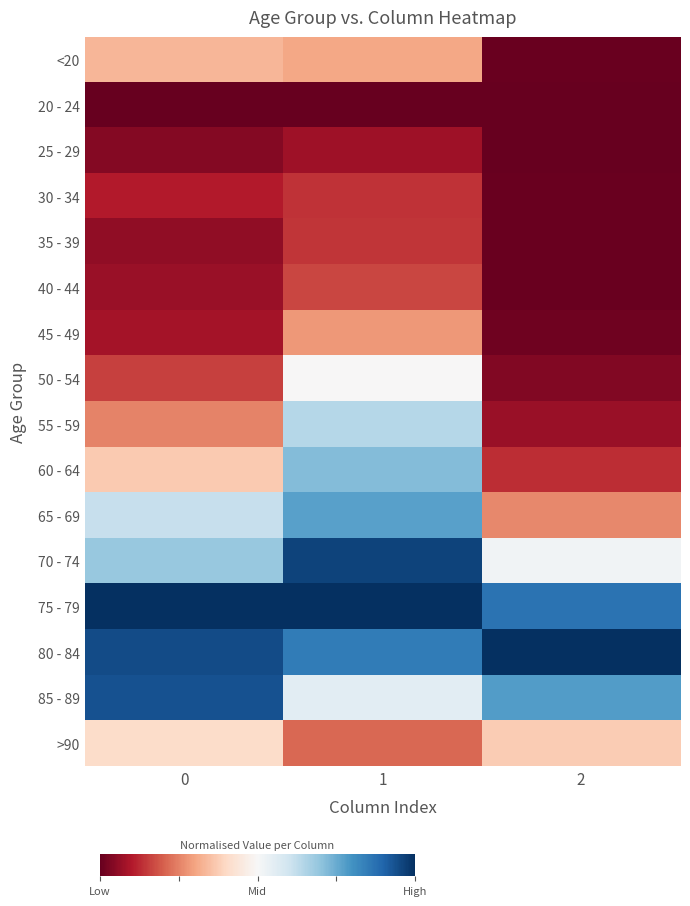

At which category is the sum across all series the highest?

1